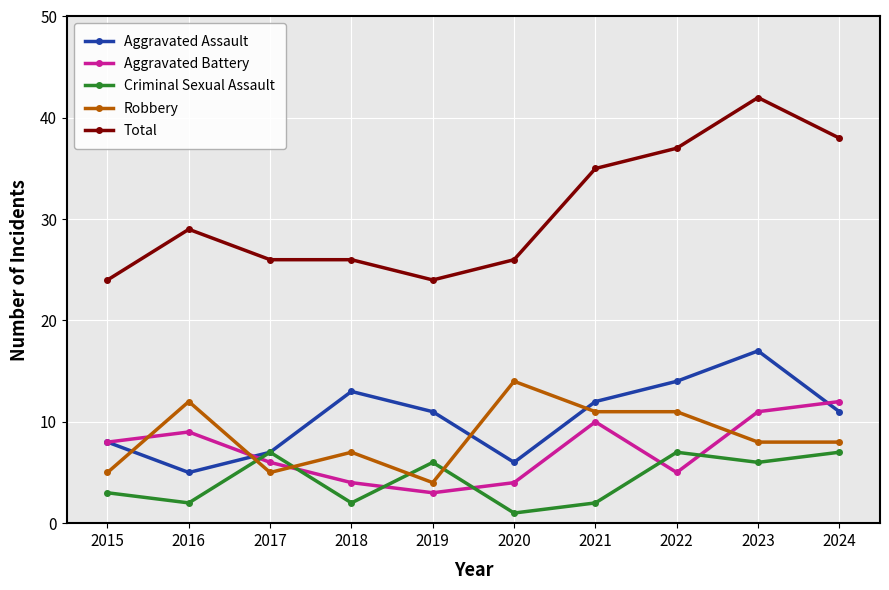

What is the greatest value displayed?

42